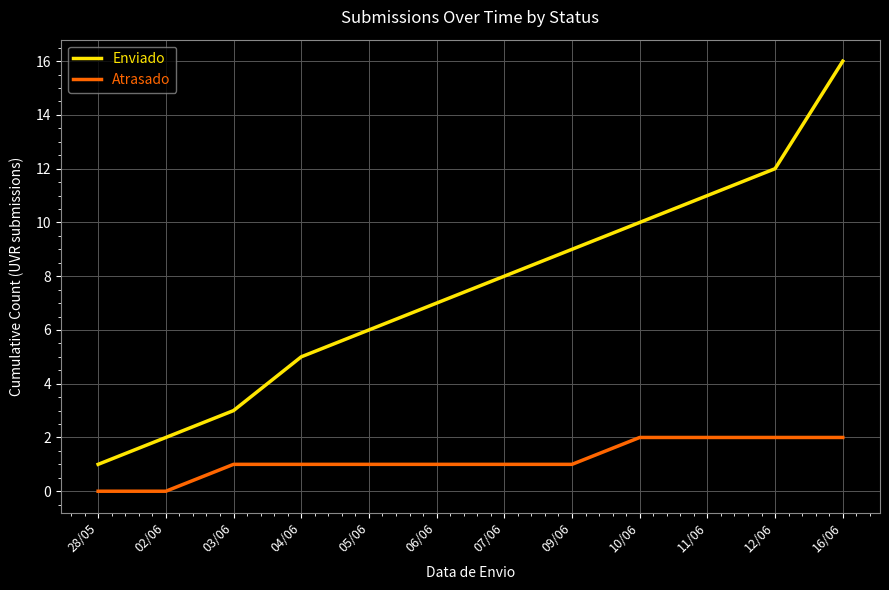

Which label corresponds to the largest value in the chart?

16/06